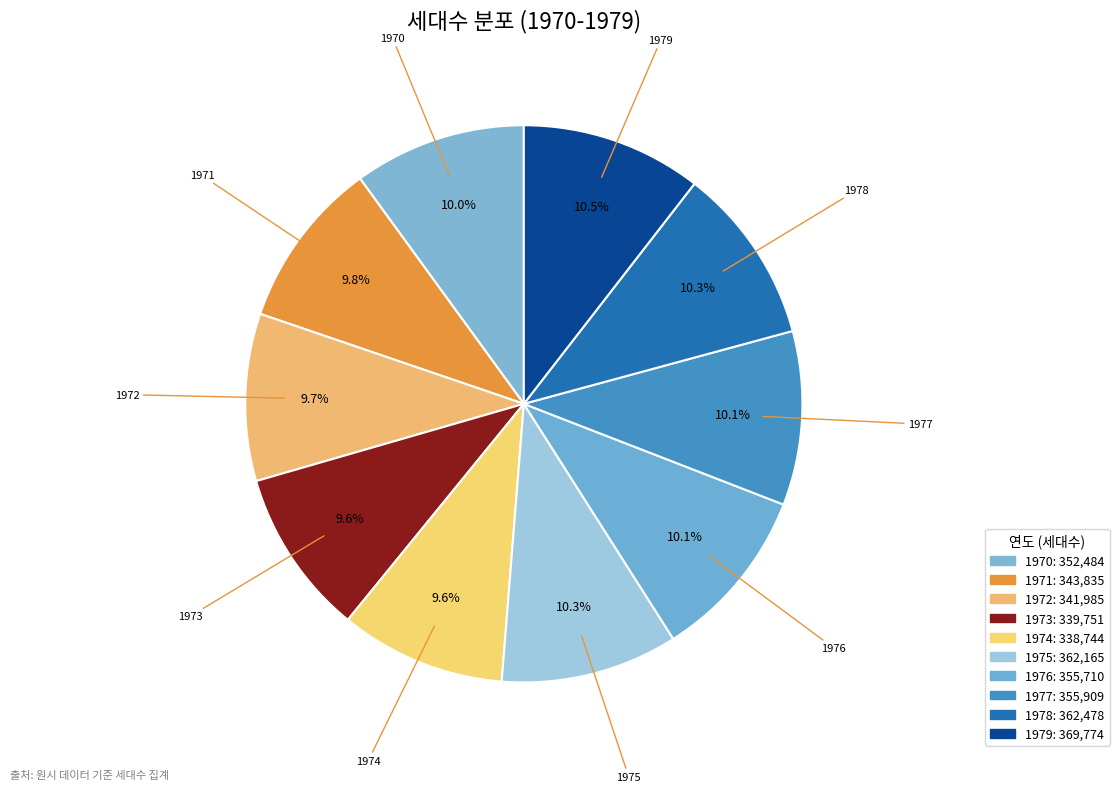

What is the ratio of the value at 1976 to the value at 1971?

1.0